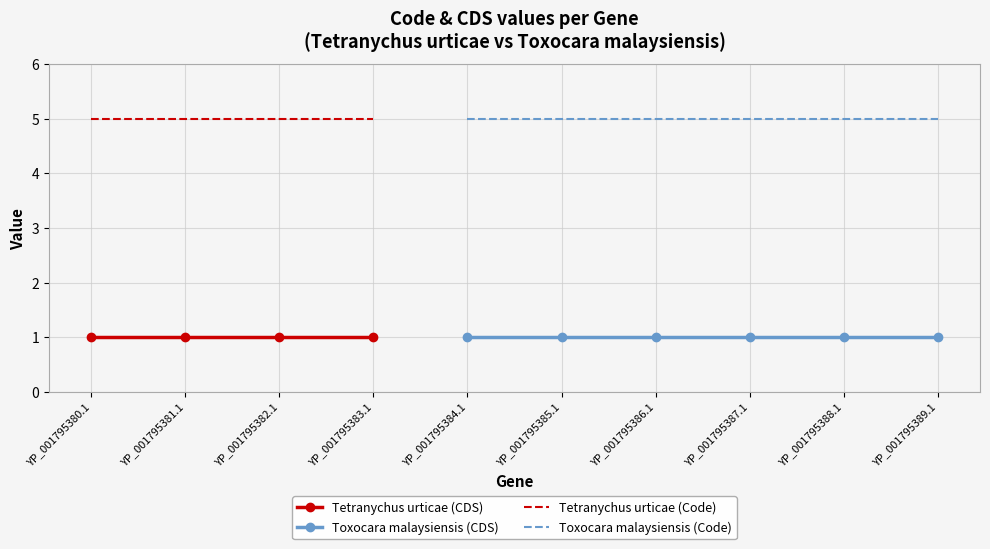

Which series has the largest total across all categories?

Code